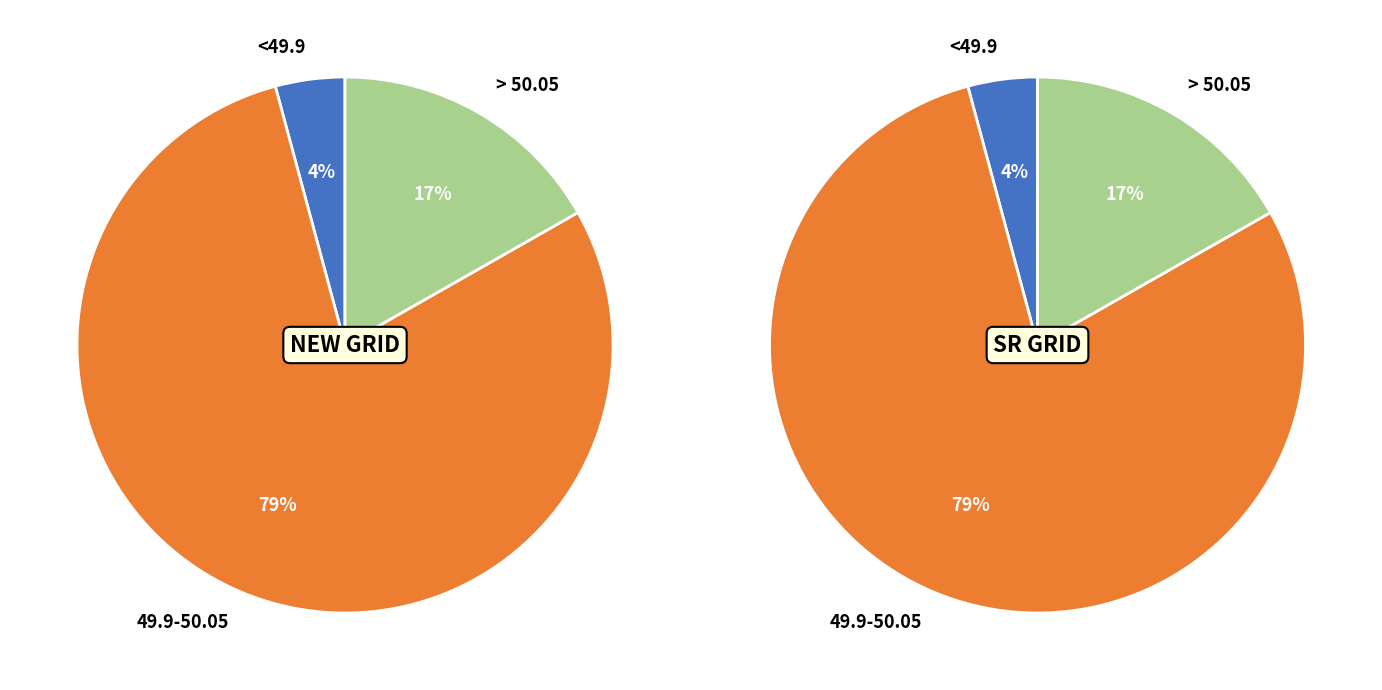

To the nearest percent, what portion does <49.9 represent?

4%